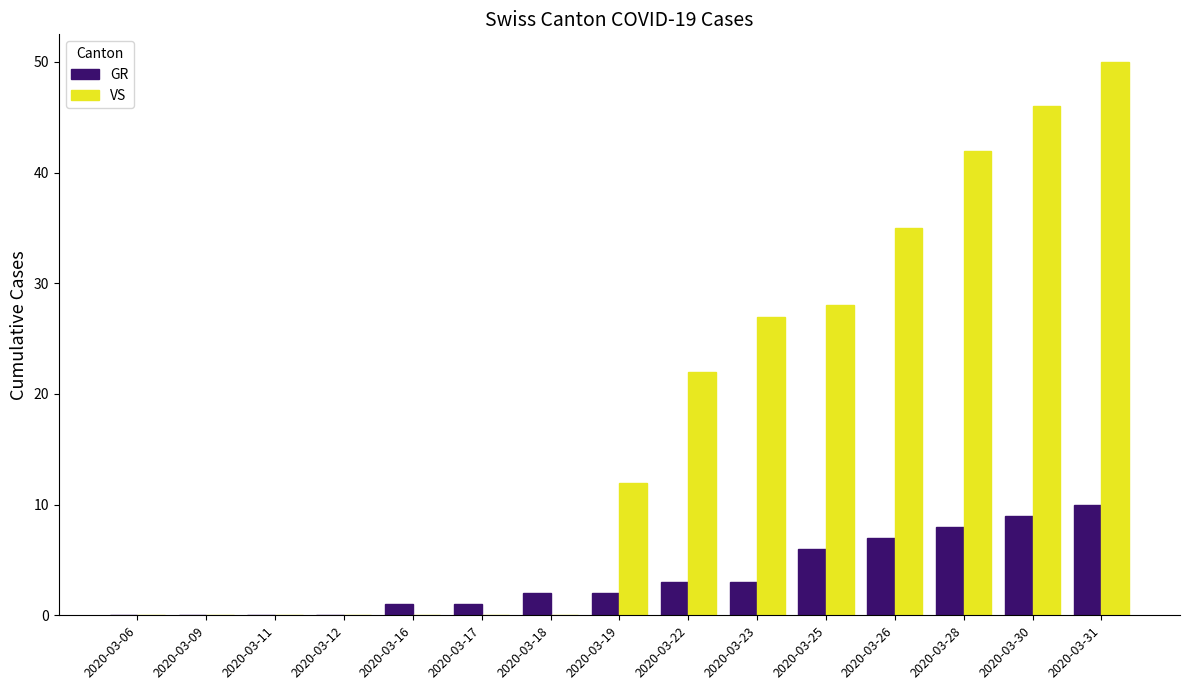

Which series has the largest total across all categories?

VS